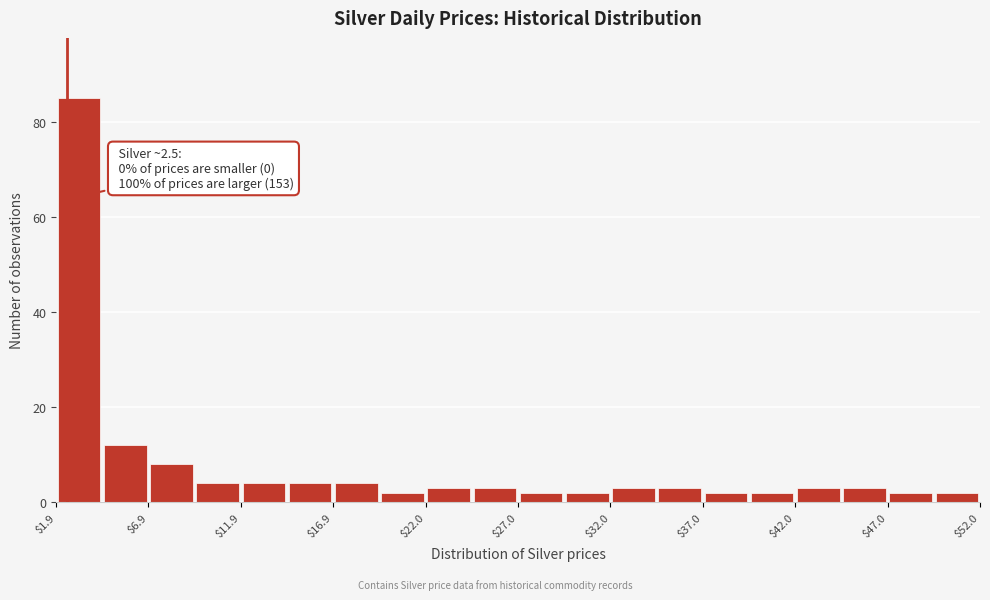

Around what value on the x-axis is the tallest bar? Give the approximate position of its centre, as read against the axis.

3